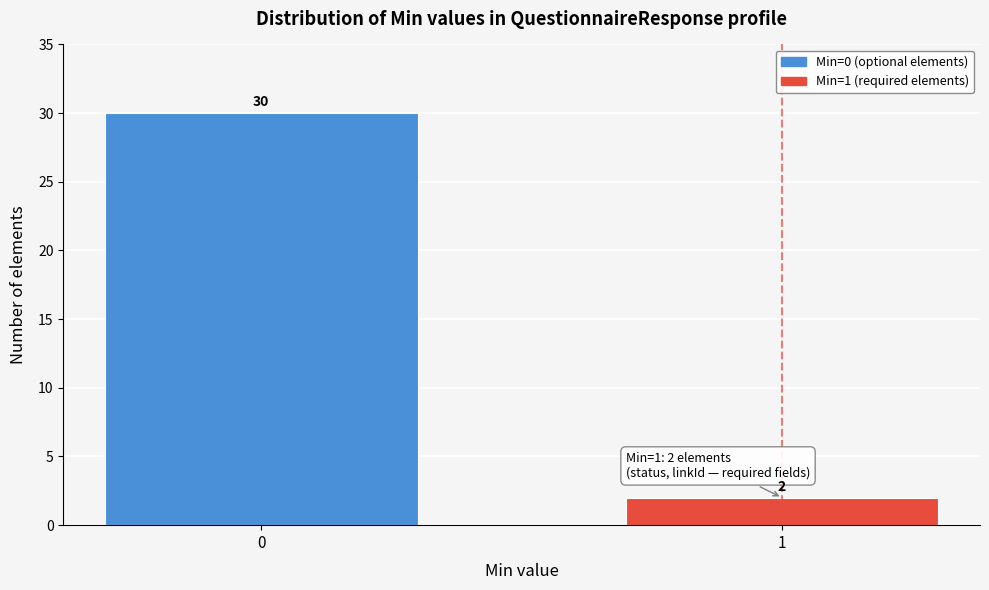

Reading right to left, what are all the values shown in this chart?

1=2	0=30